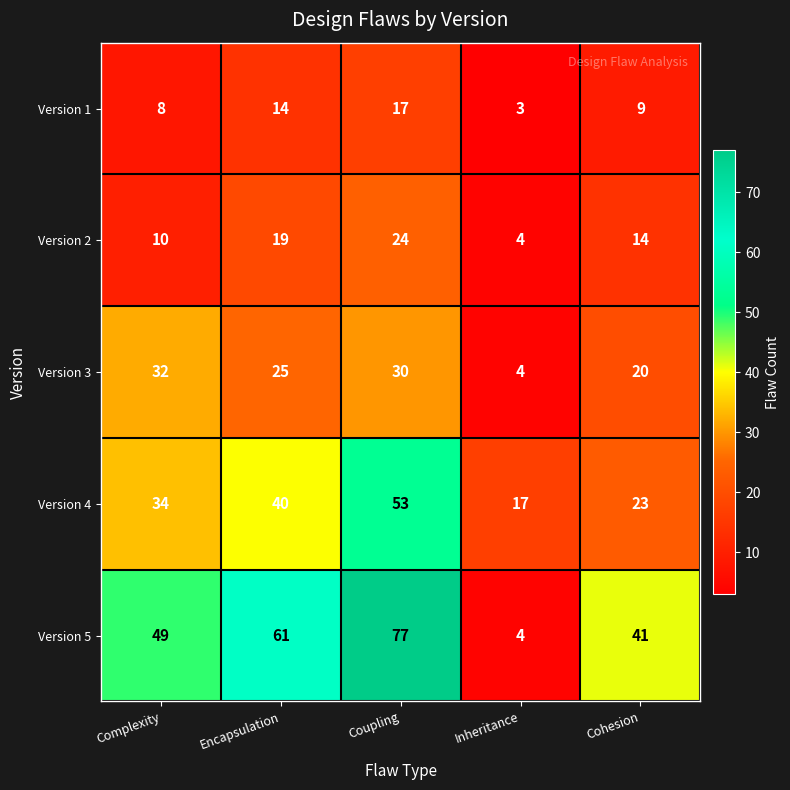

At which label does Version 5 reach its minimum?

Inheritance